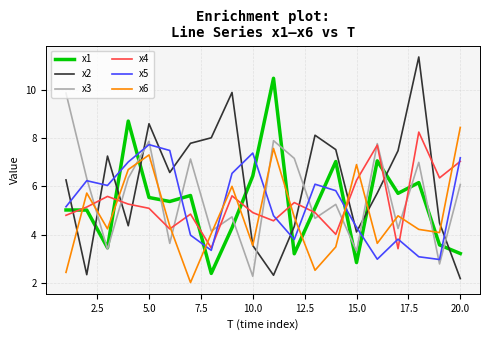

Which series has the largest range (max minus min)?

x2